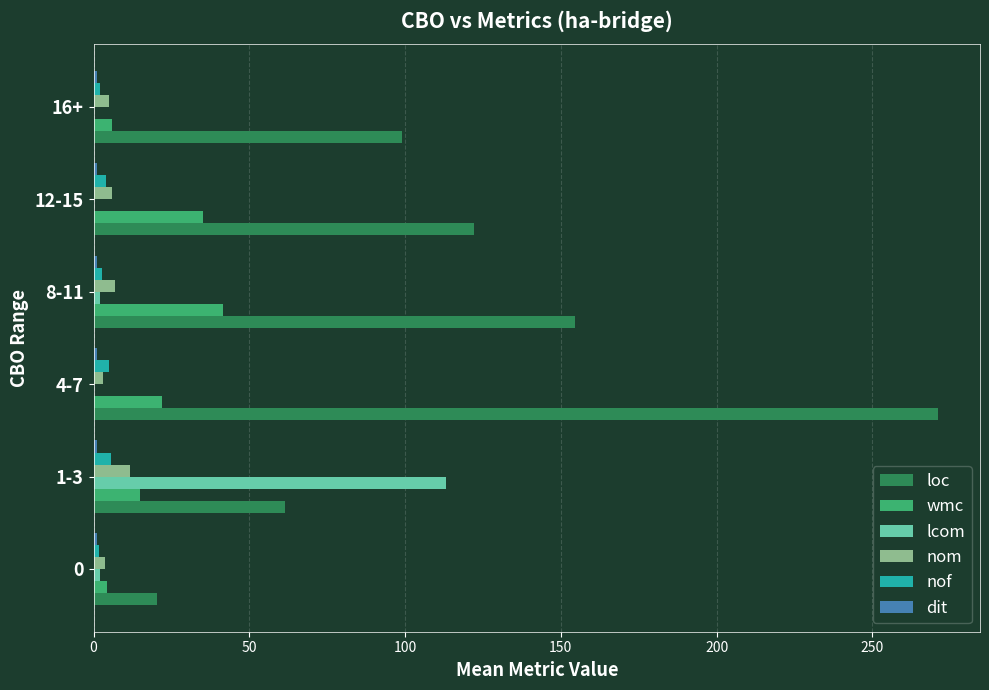

At which label does lcom reach its peak?

1-3